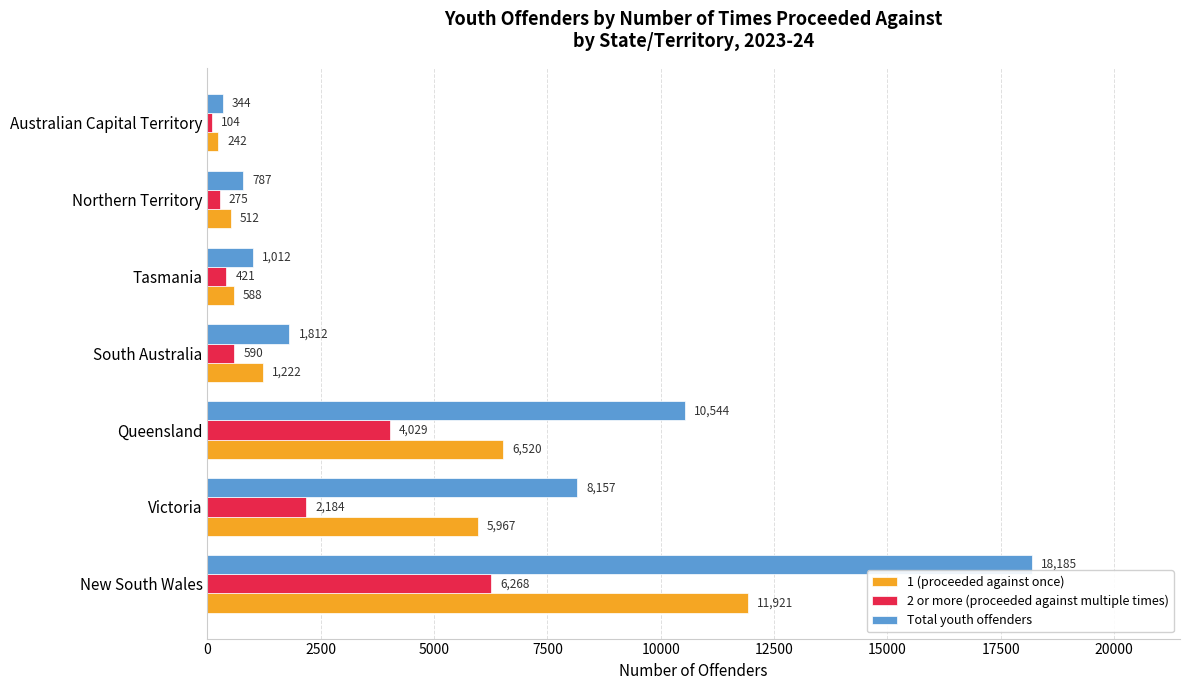

What is the difference between the highest and lowest values at New South Wales?

11917